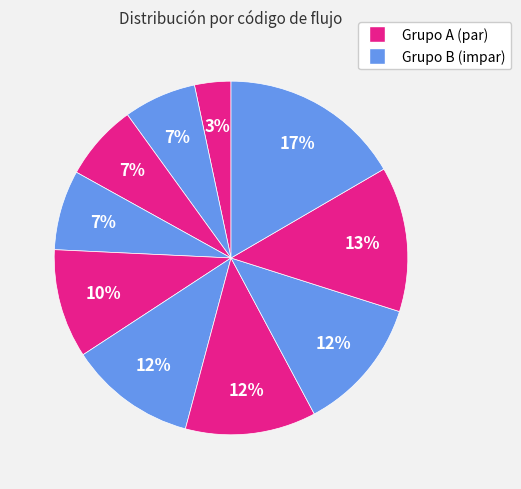

How many slices are in this pie chart?

10